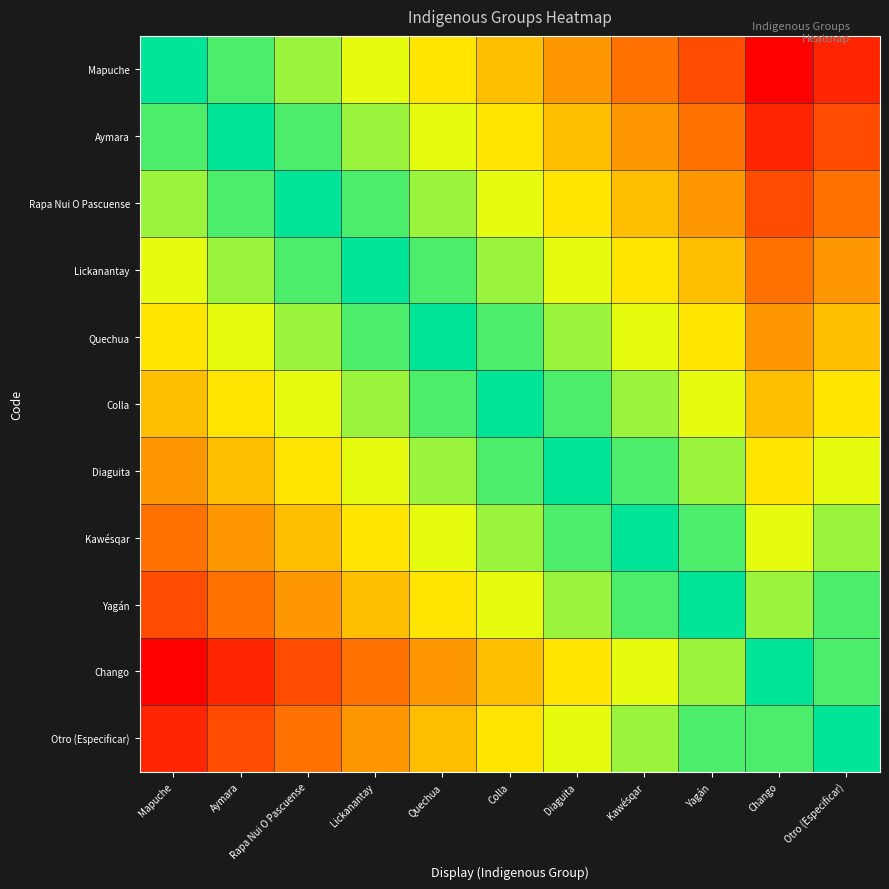

At how many categories does at least one series exceed 0?

11